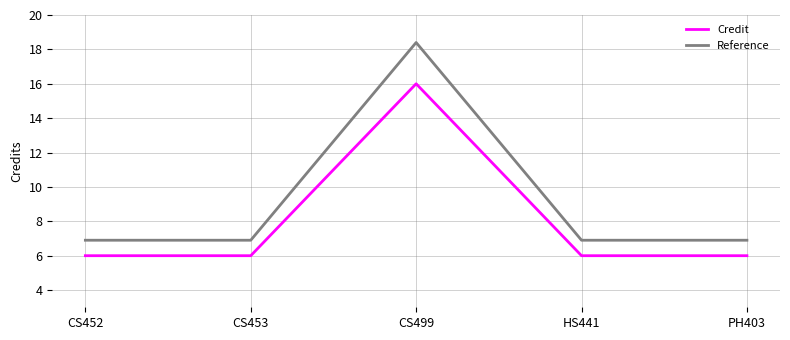

True or false: Reference and Credit cross at least once.

False